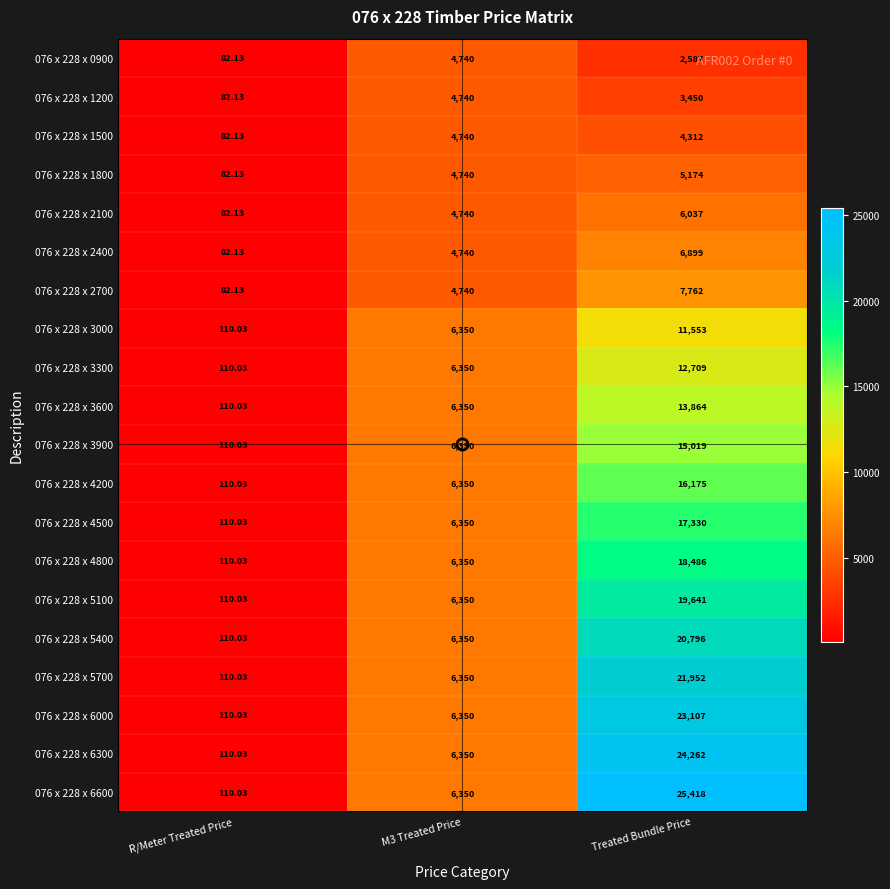

Where is 076 x 228 x 1500 nearest to the value 2411?

Treated Bundle Price